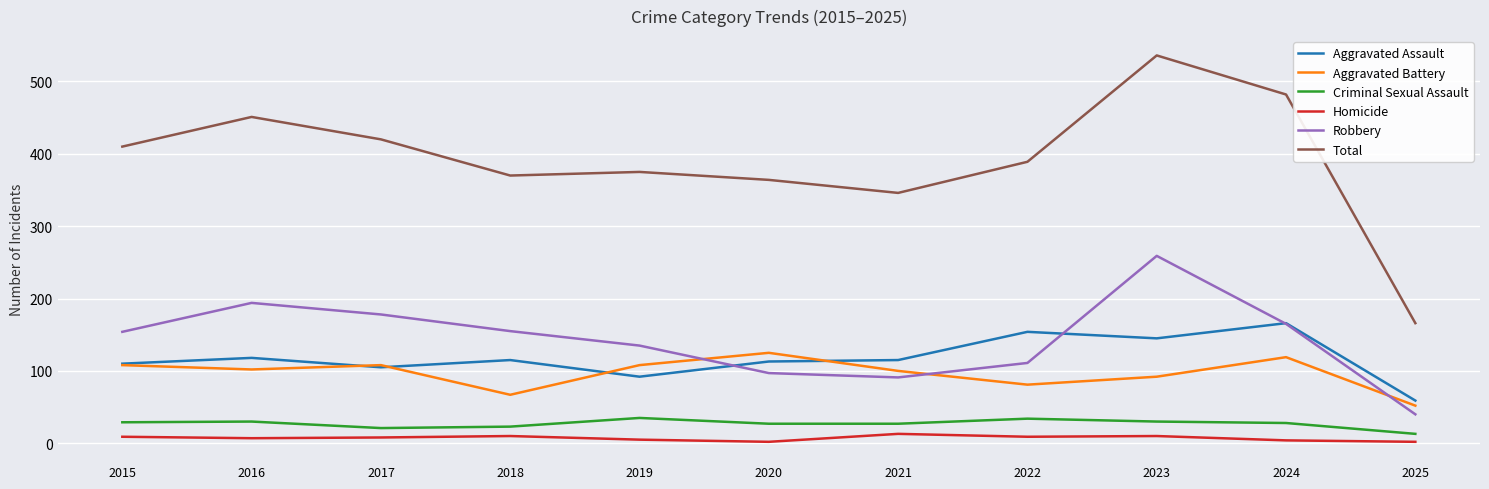

What is the total value across all series at 2021?

692